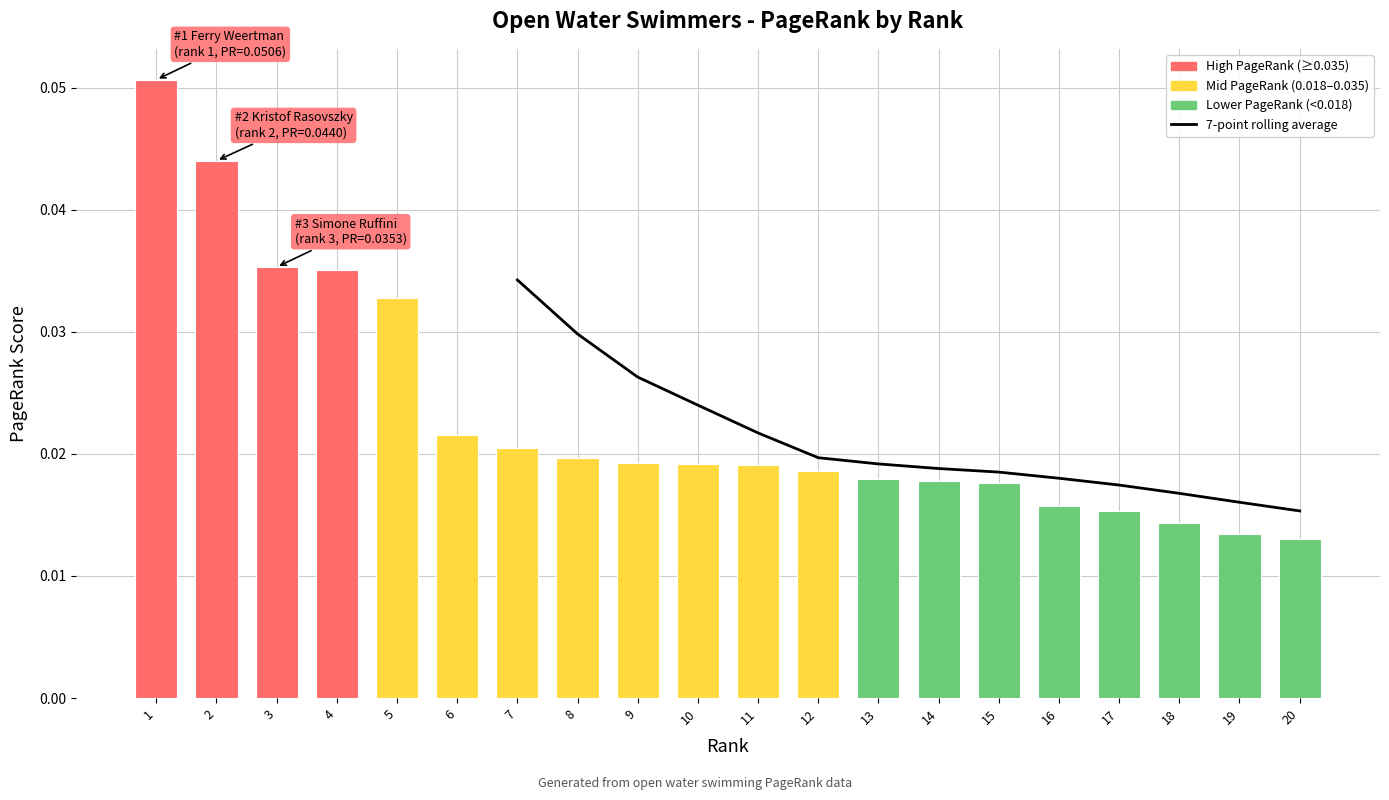

List the labels in order of value, largest first.

1, 2, 3, 4, 5, 6, 7, 8, 9, 10, 11, 12, 13, 14, 15, 16, 17, 18, 19, 20